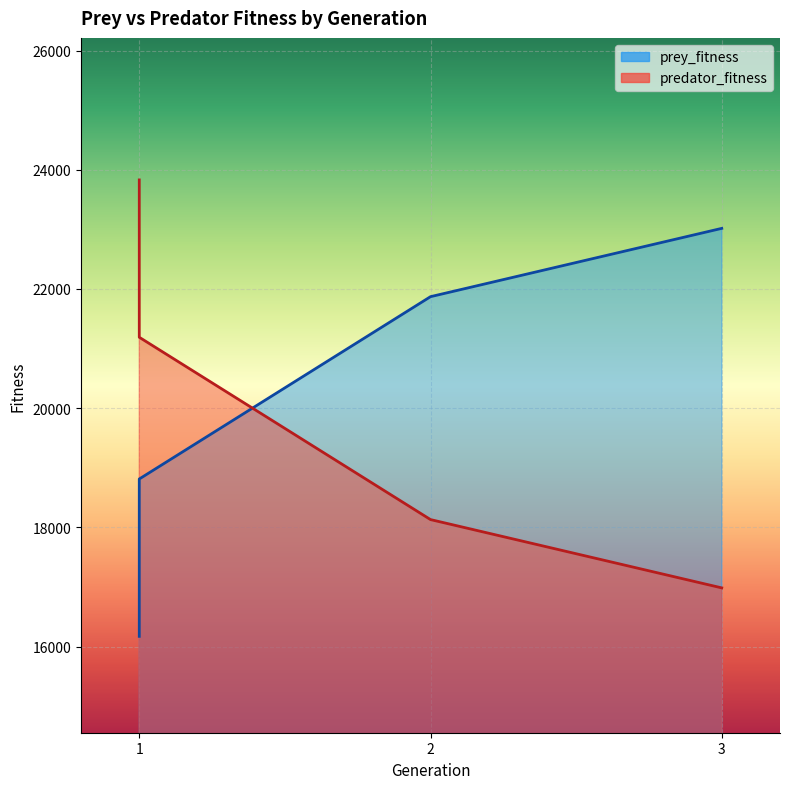

Which category has the highest value in the predator_fitness series?

1